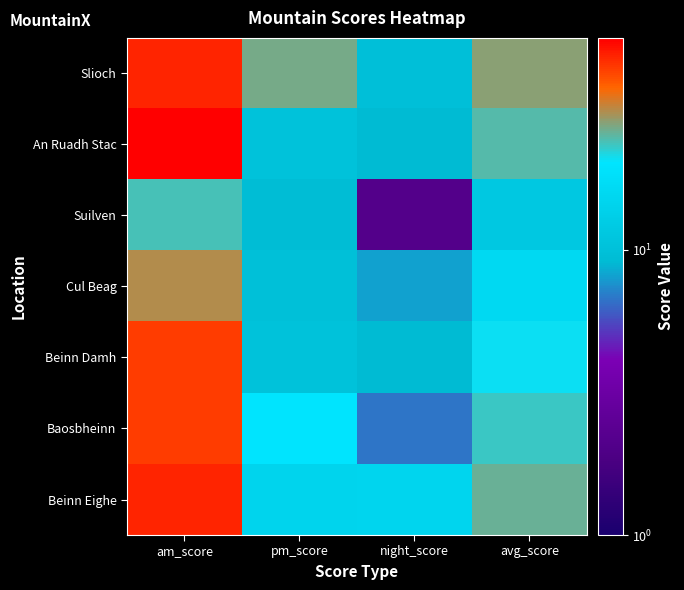

At which category does the chart reach its minimum across all series?

night_score